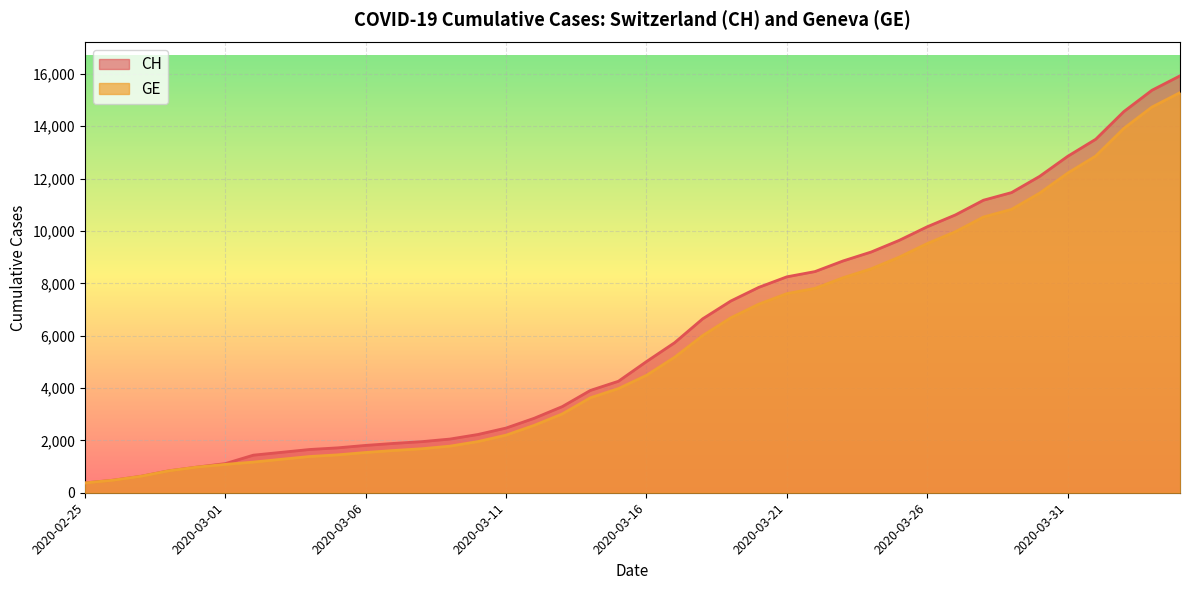

At which category is the sum across all series the highest?

2020-04-04